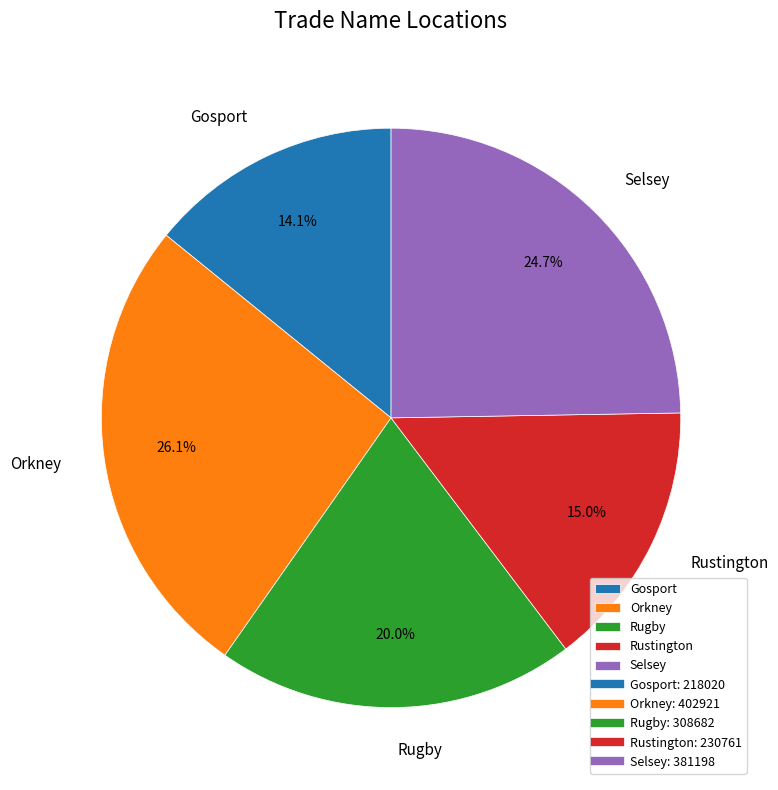

The Orkney slice represents 20% of the pie. True or false?

False